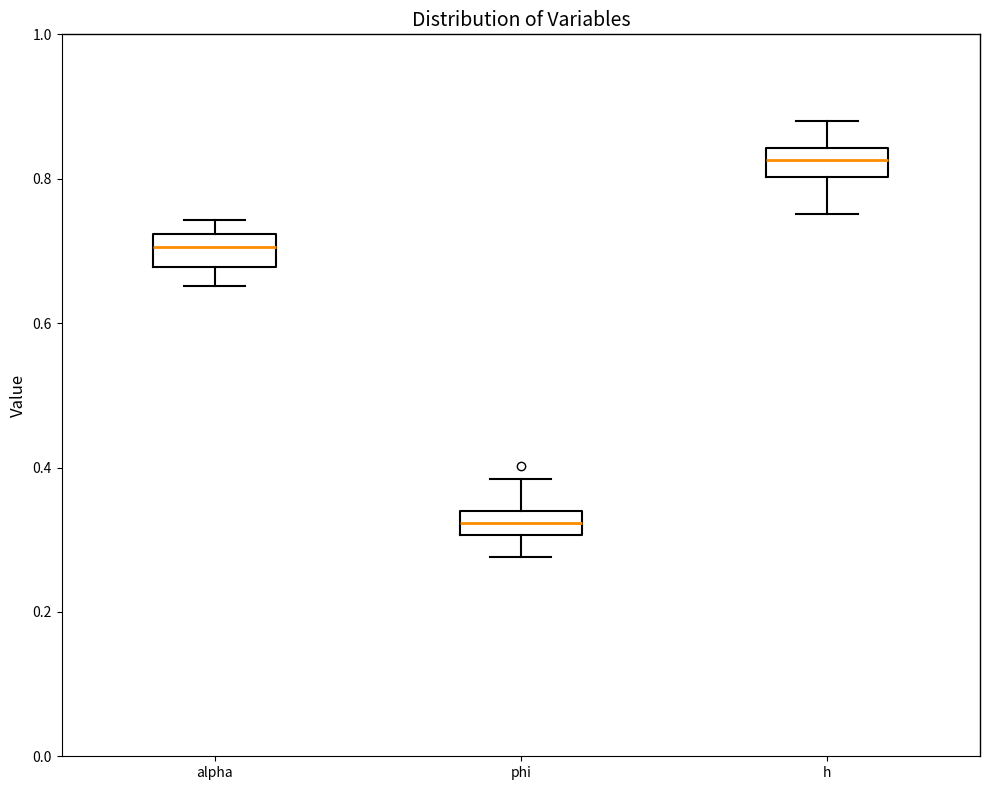

Reading left to right, transcribe this box plot: for each box, give where its median line is, the range the box spans, and where its two whiskers end, as read against the y-axis. The values are not printed on the chart, so give them approximately, as read against the axis.

alpha: median 0.70, box 0.68 to 0.72, whiskers 0.66 to 0.74
phi: median 0.32, box 0.30 to 0.34, whiskers 0.28 to 0.38
h: median 0.82, box 0.80 to 0.84, whiskers 0.76 to 0.88